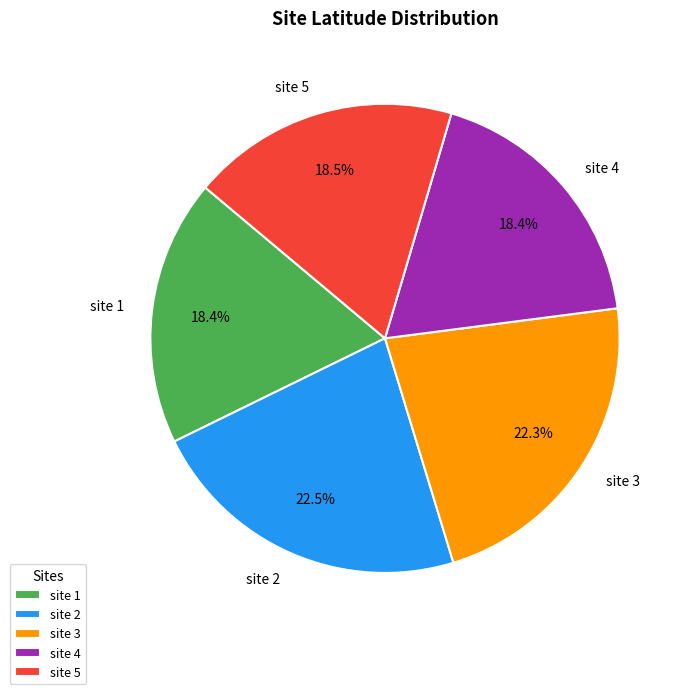

Does any single category account for the majority?

No